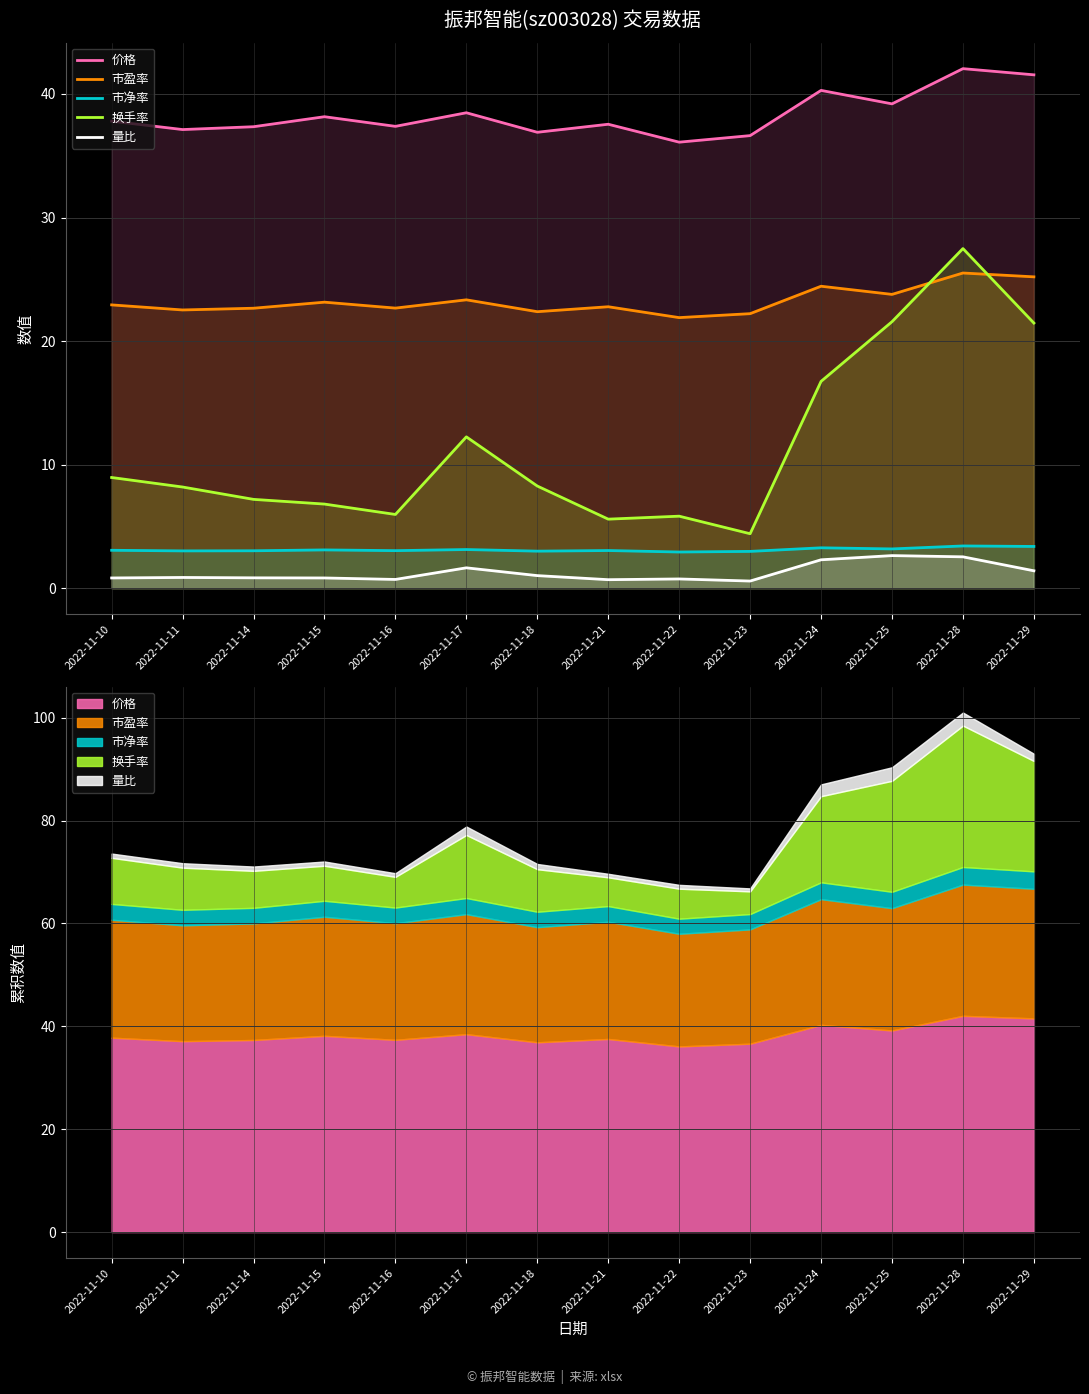

What is the value of the 量比 point at the 3rd from the left?

0.8